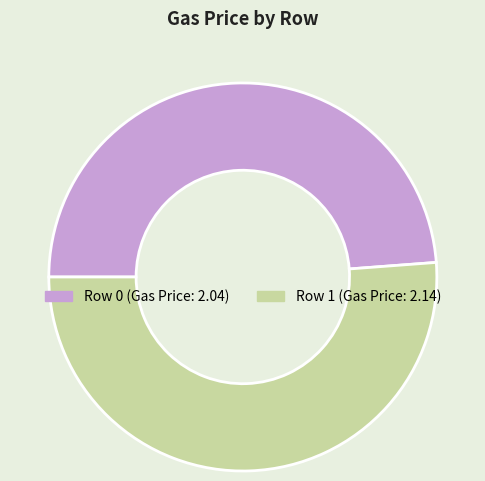

Count the number of slices in the pie.

2